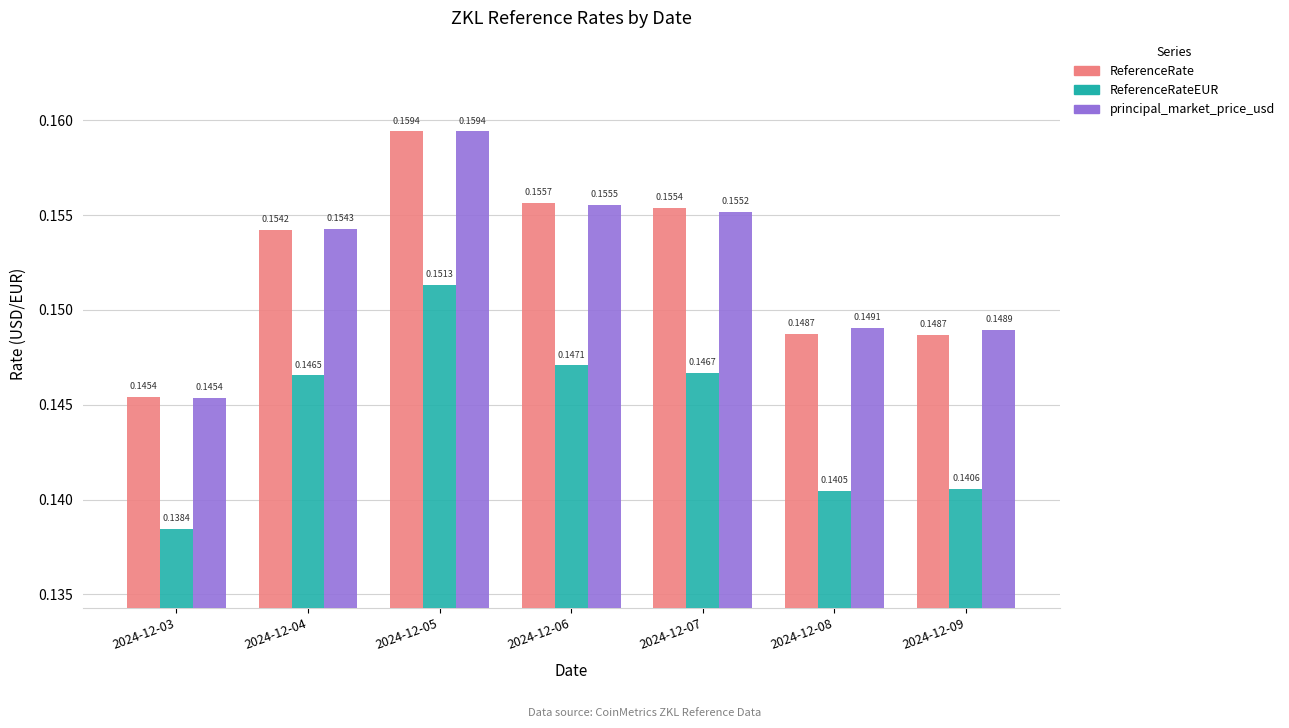

At how many categories does at least one series exceed 0?

7